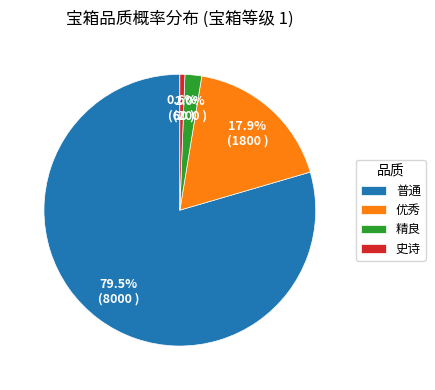

Is there a majority slice in this chart?

Yes